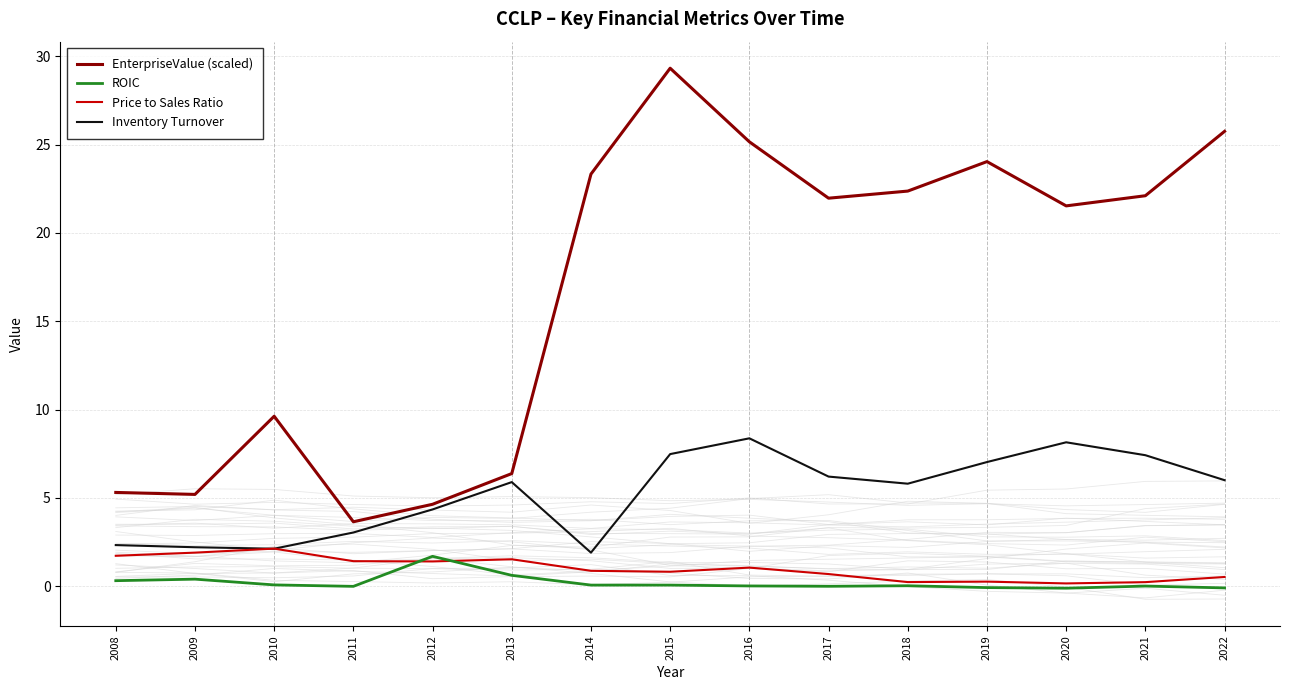

The Price to Sales Ratio series shows 0.3 at 2015. True or false?

False